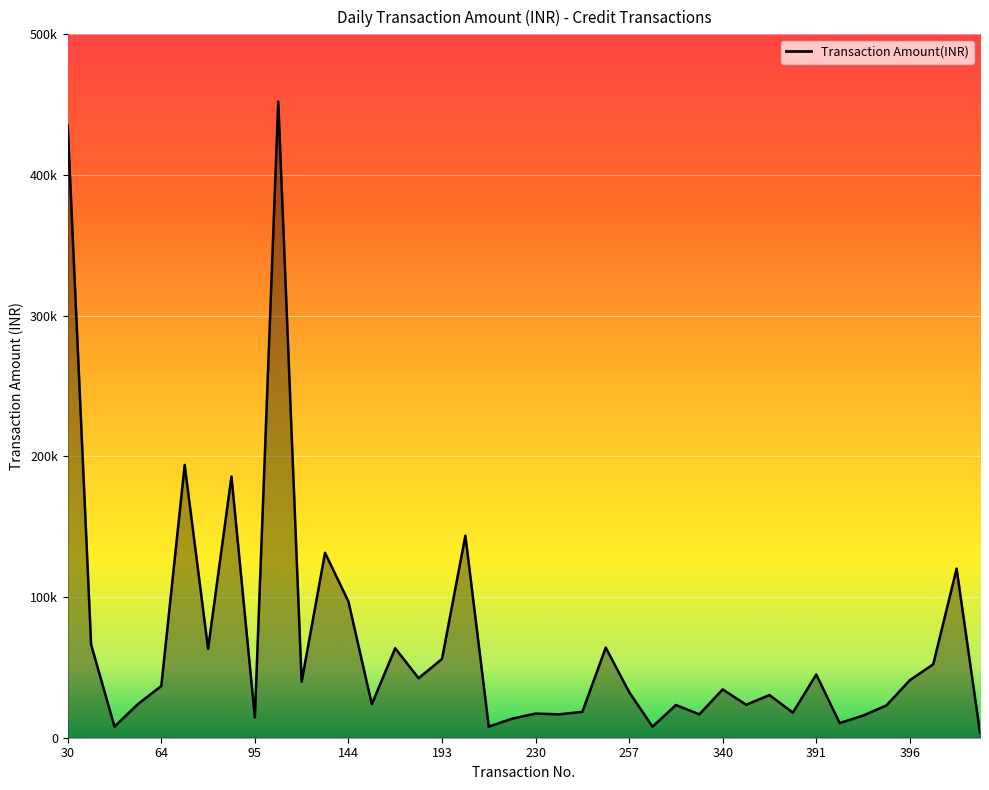

What is the sum of all values?

2711150